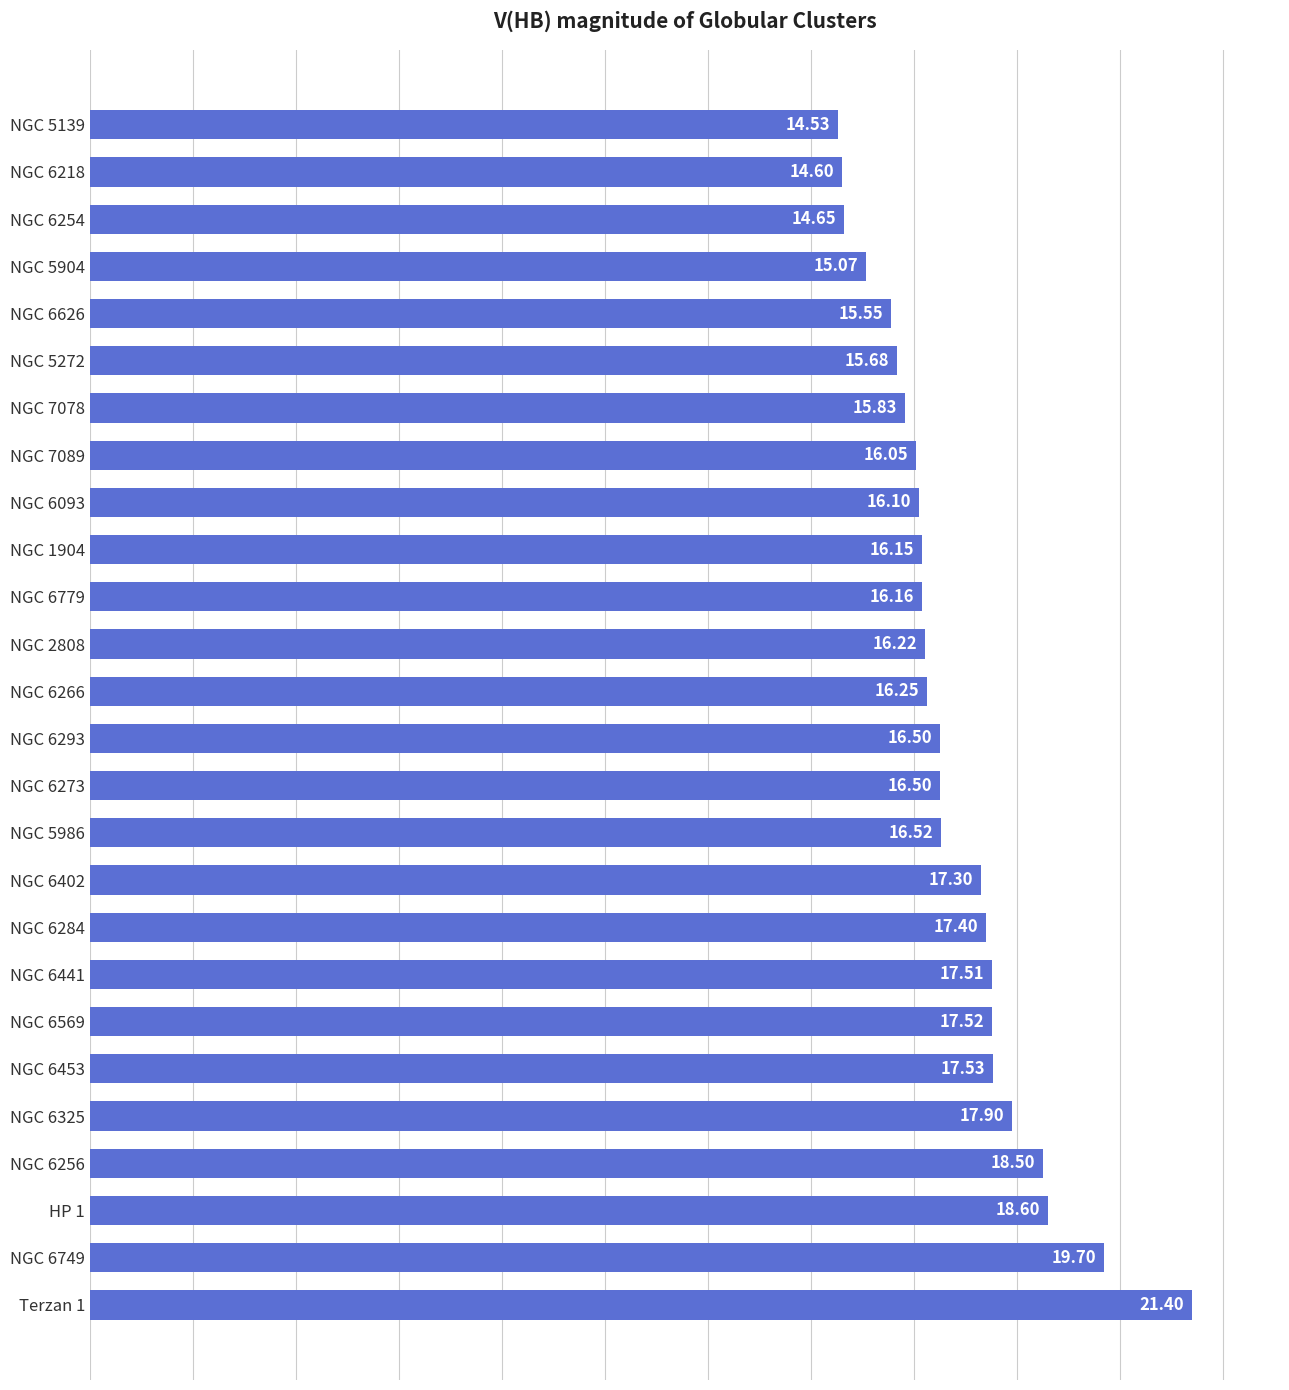

What is the greatest value displayed?

21.4